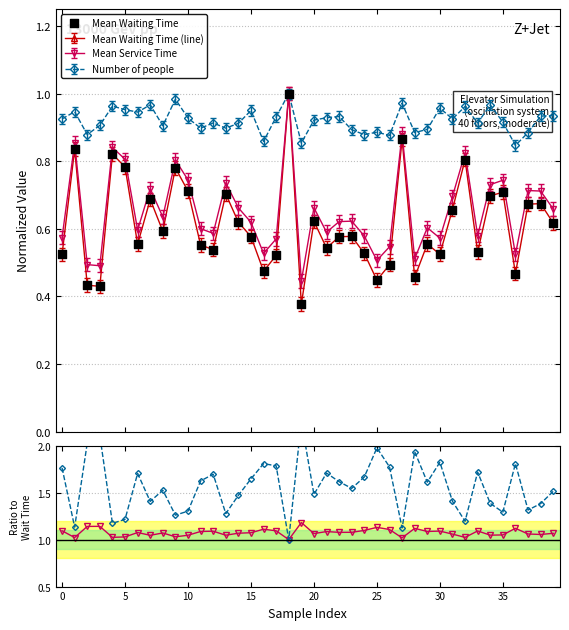

Which series has the largest total across all categories?

Number of people